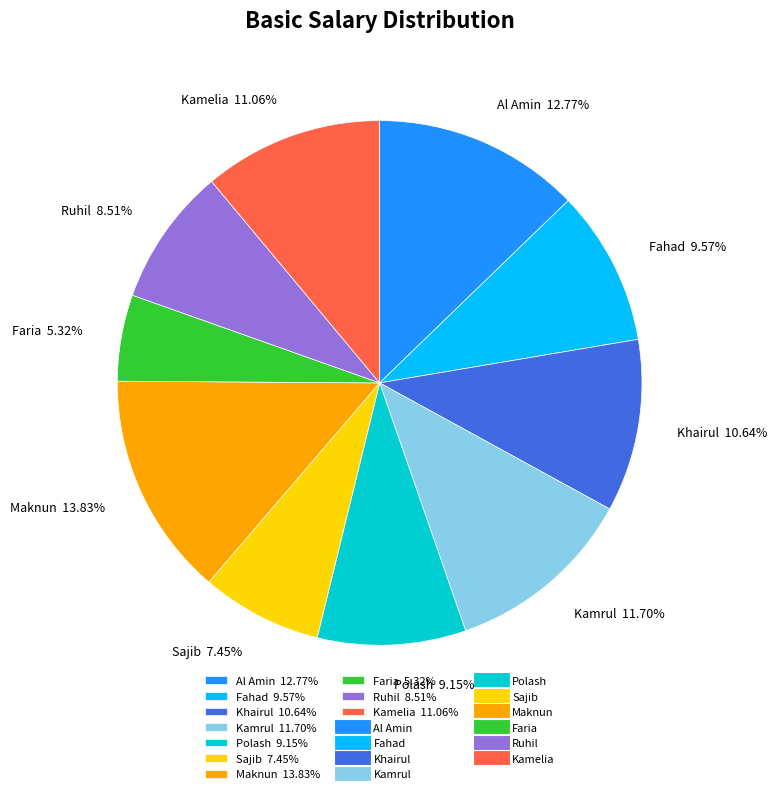

Which category has the biggest portion of the pie?

Maknun